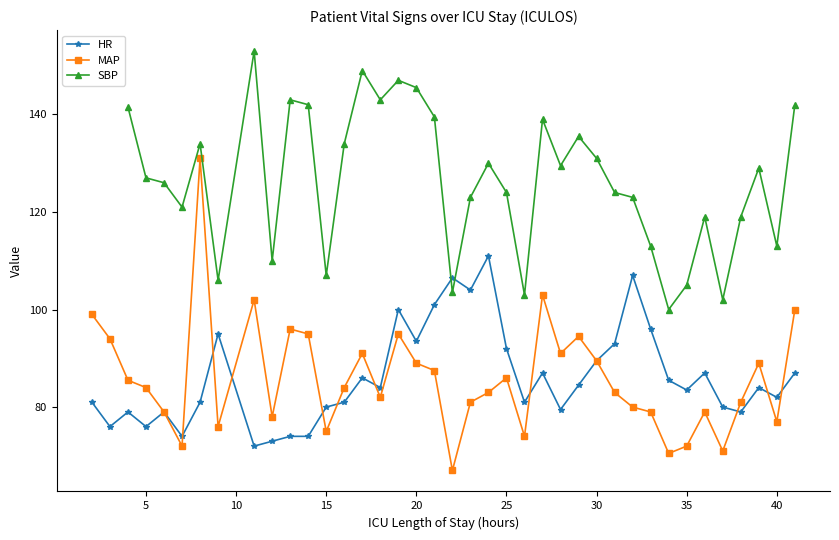

Which series ends up on top after the final intersection of HR and SBP?

SBP